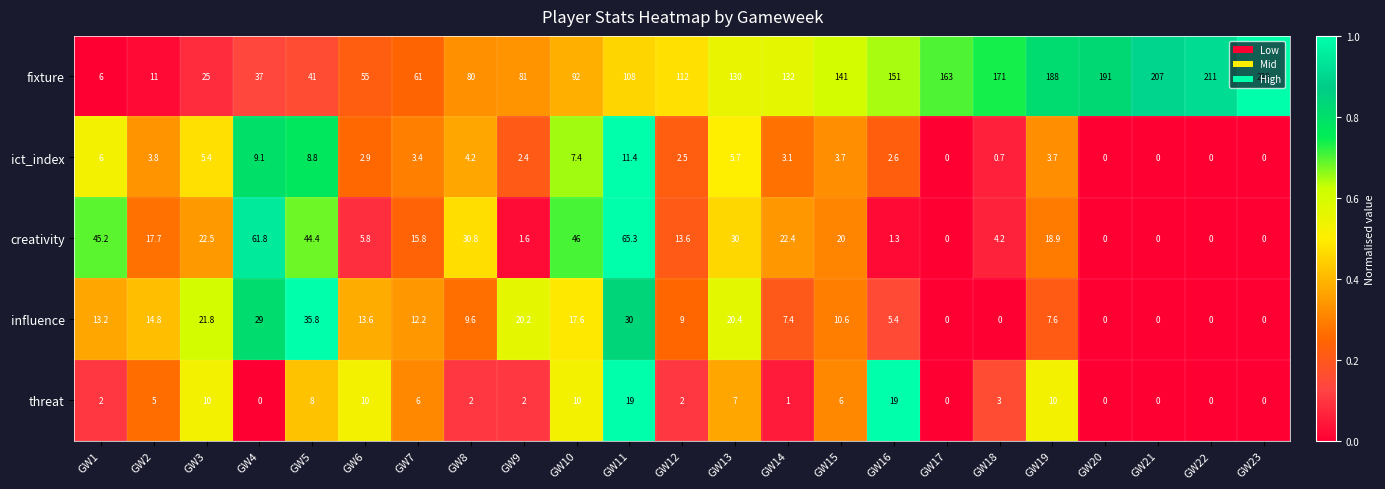

Which series has the largest total across all categories?

fixture